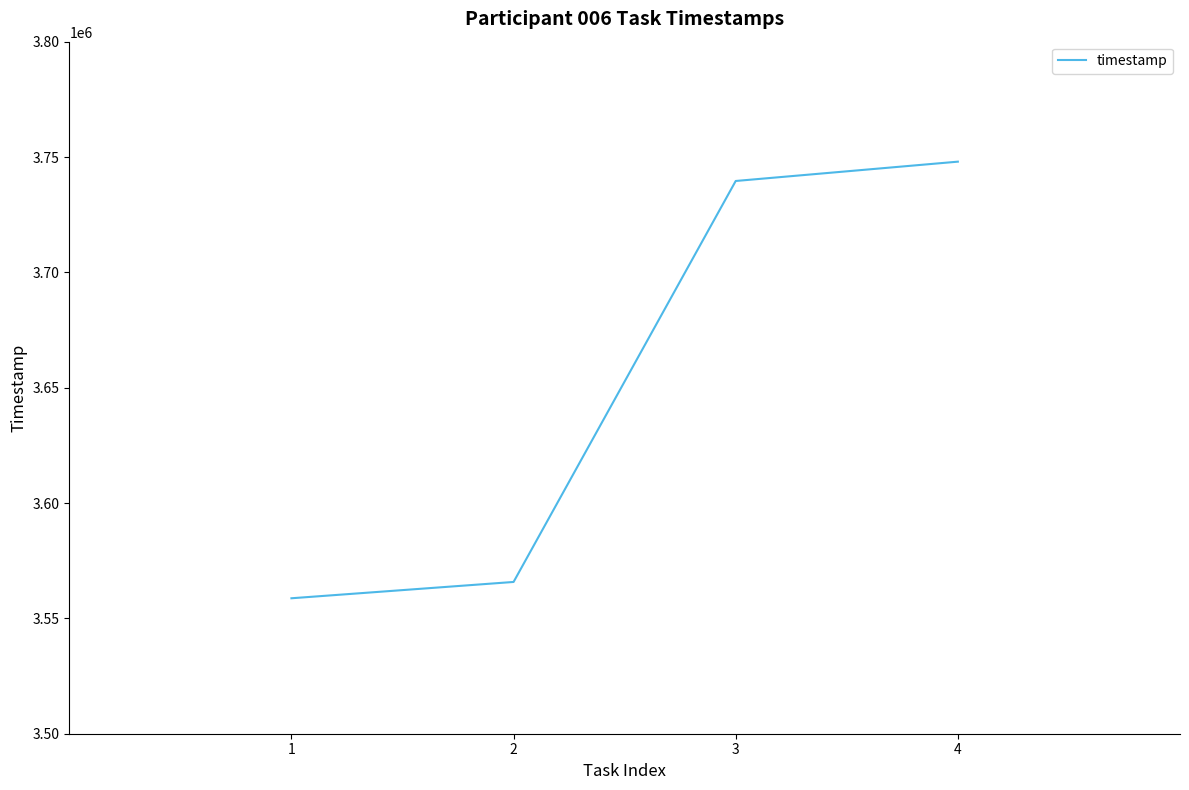

How many lines are shown in the chart?

1